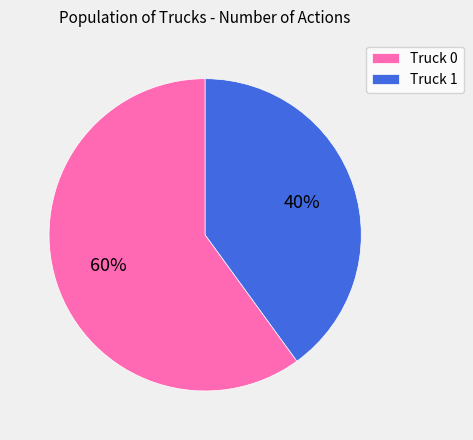

Which slice is the smallest?

Truck 1